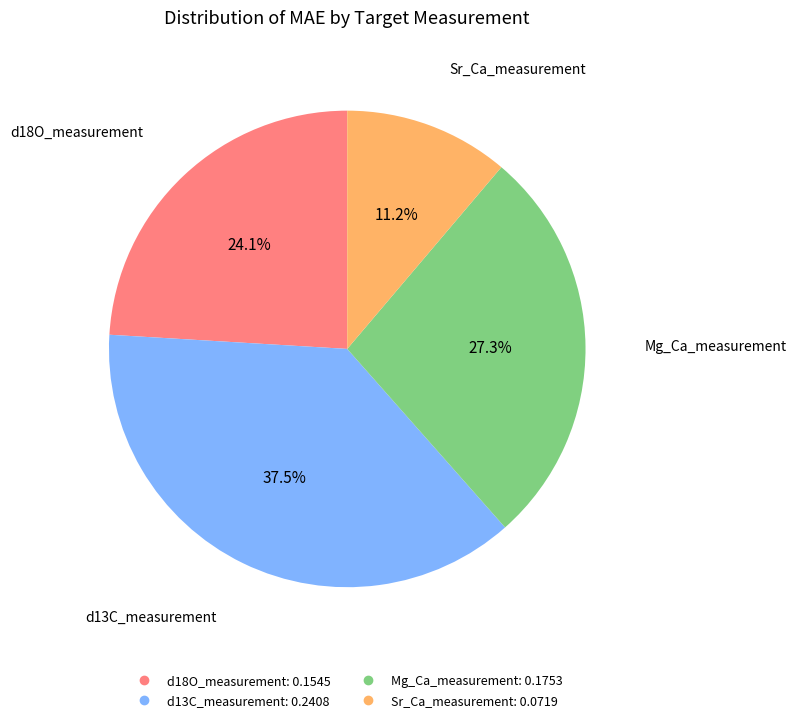

To the nearest percent, what is the difference between the d18O_measurement and d13C_measurement slice percentages?

13%